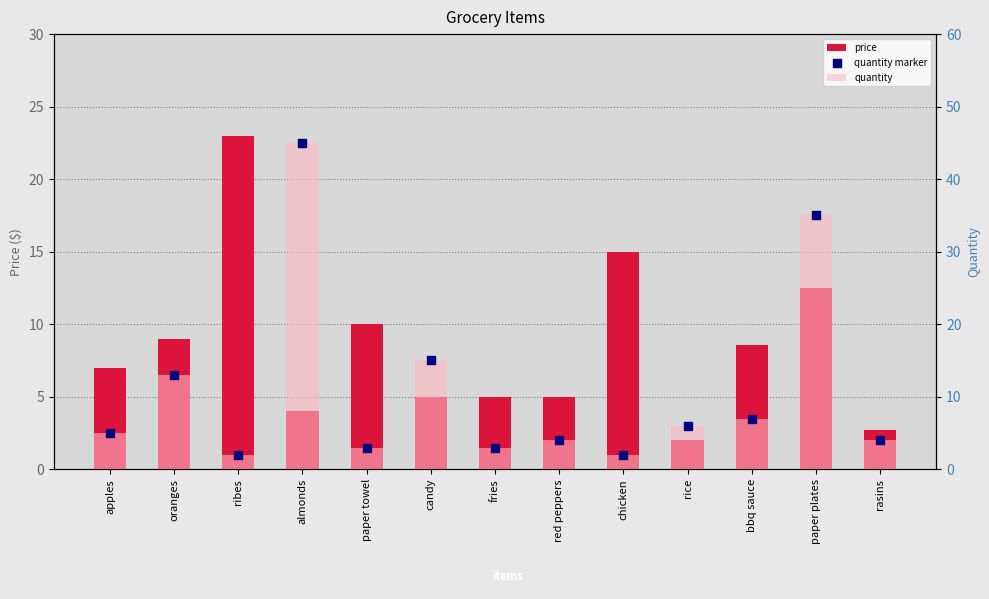

At how many categories does at least one series exceed 13?

5